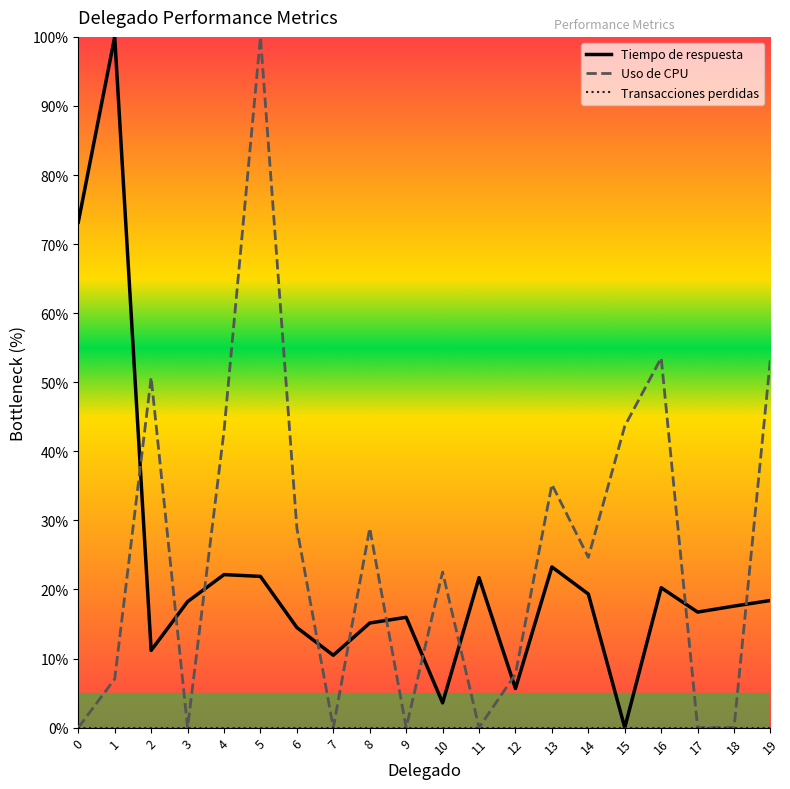

At which category is the sum across all series the highest?

5